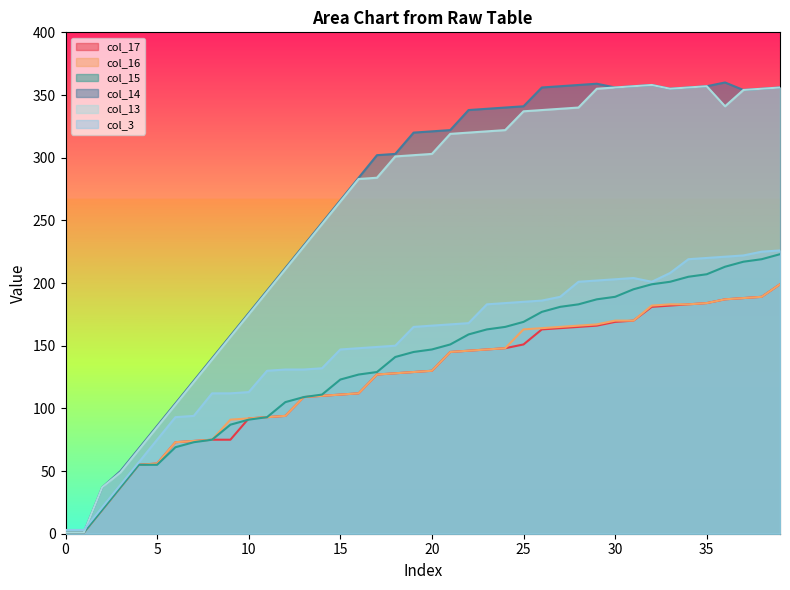

Between 21 and 28, which series saw the biggest shift?

col_14